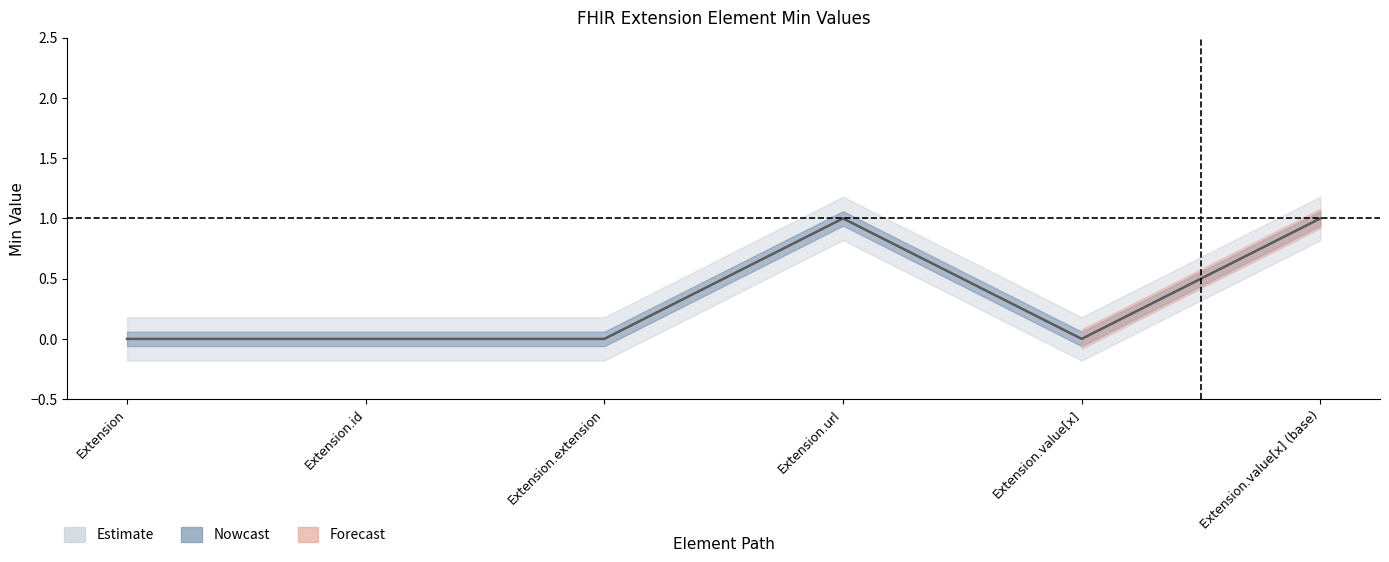

How many values are between 0 and 1?

6